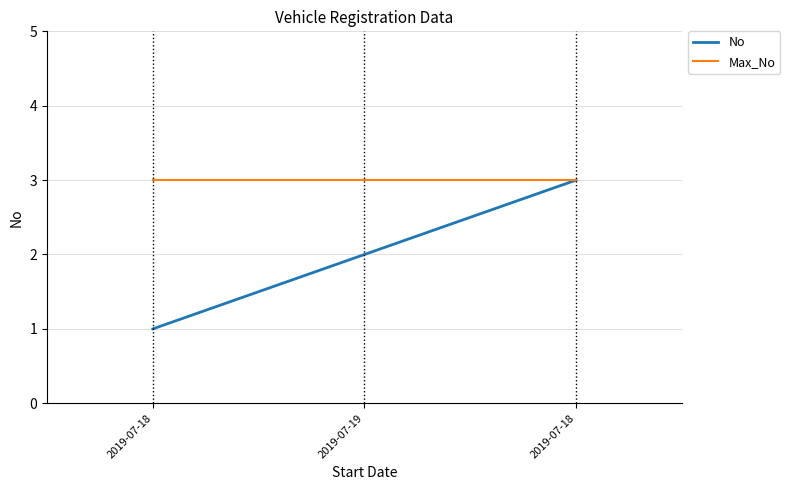

The value of Max_No at 2019-07-19 is 5. True or false?

False